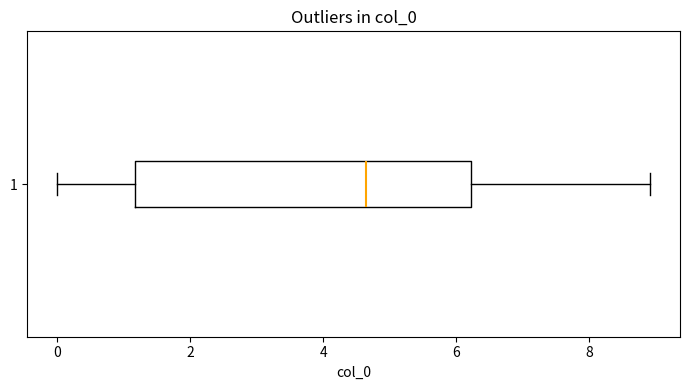

Where is the right edge of the box at y = 1 on the x-axis? The values are not printed on the chart, so give them approximately, as read against the axis.

6.2